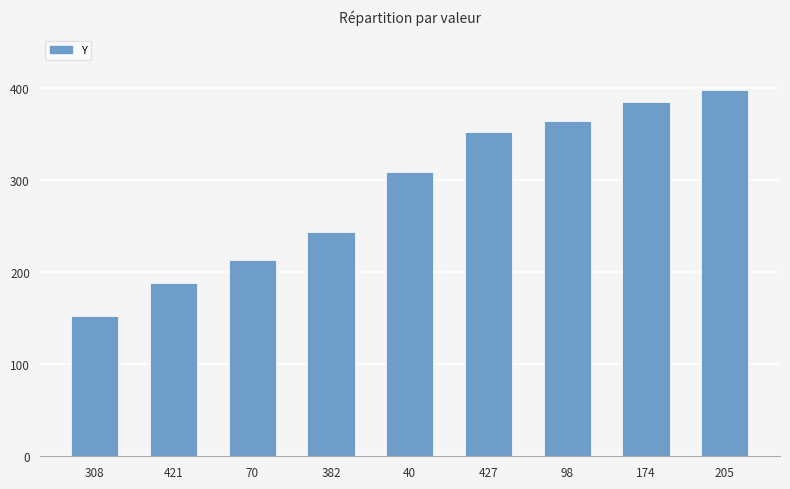

What is the smallest value displayed?

153